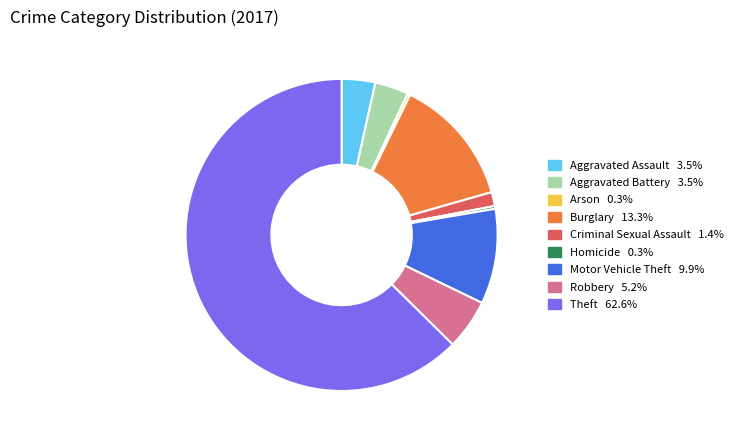

Is there a majority slice in this chart?

Yes